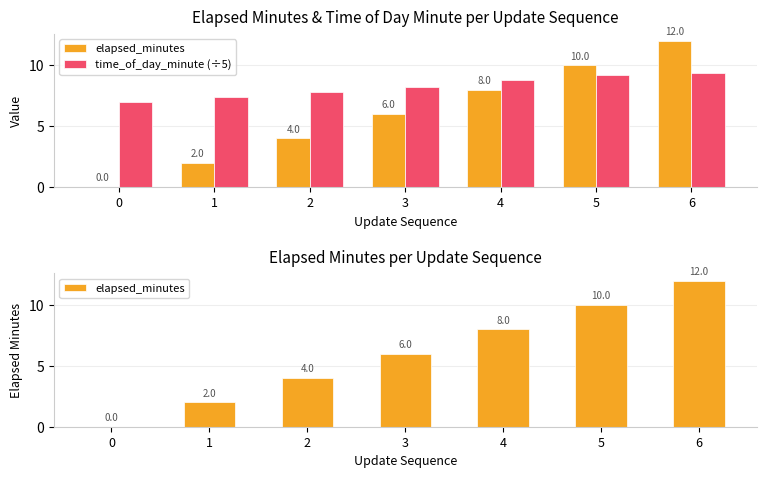

Does the chart contain stacked bars?

No